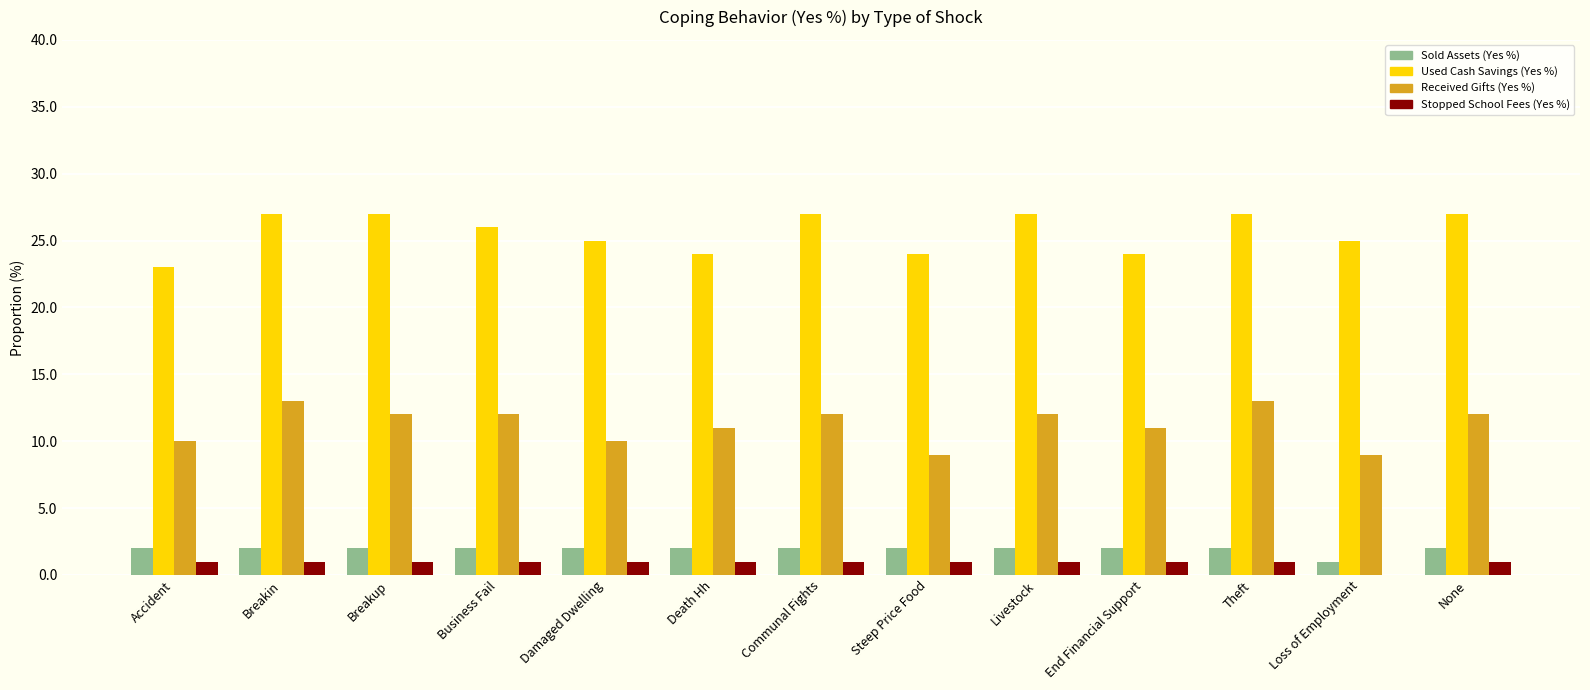

Reading right to left, transcribe all the data shown in this chart.

Sold Assets (Yes %): 2	1	2	2	2	2	2	2	2	2	2	2	2
Used Cash Savings (Yes %): 27	25	27	24	27	24	27	24	25	26	27	27	23
Received Gifts (Yes %): 12	9	13	11	12	9	12	11	10	12	12	13	10
Stopped School Fees (Yes %): 1	0	1	1	1	1	1	1	1	1	1	1	1